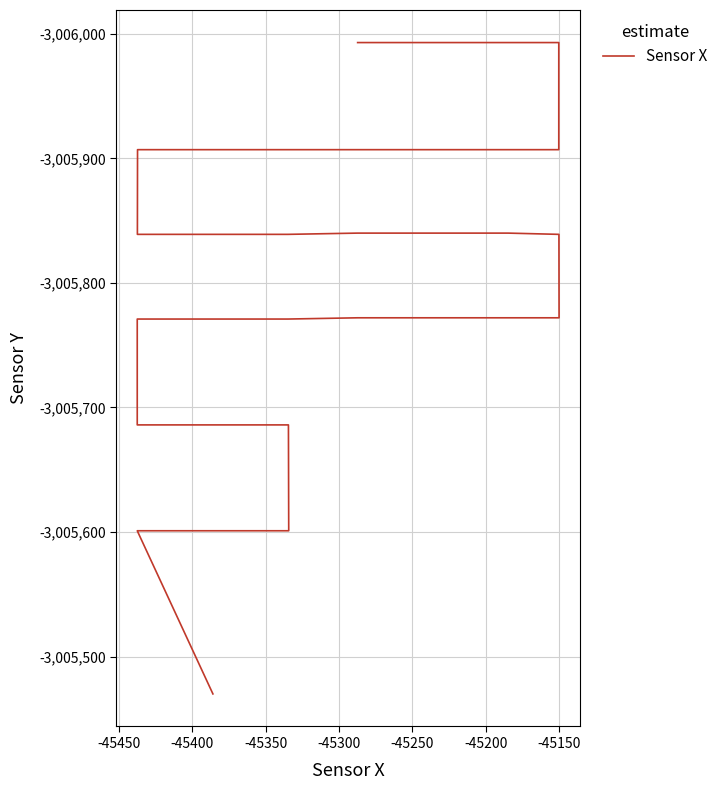

Is this an area chart (filled region under the line)?

No